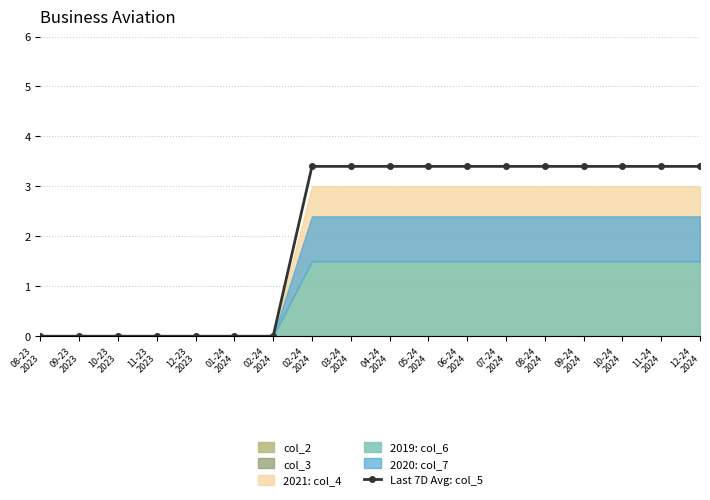

Reading left to right, what are all the values shown in this chart?

08-23
2023=0.0	09-23
2023=0.0	10-23
2023=0.0	11-23
2023=0.0	12-23
2023=0.0	01-24
2024=0.0	02-24
2024=0.0	02-24
2024=3.4	03-24
2024=3.4	04-24
2024=3.4	05-24
2024=3.4	06-24
2024=3.4	07-24
2024=3.4	08-24
2024=3.4	09-24
2024=3.4	10-24
2024=3.4	11-24
2024=3.4	12-24
2024=3.4